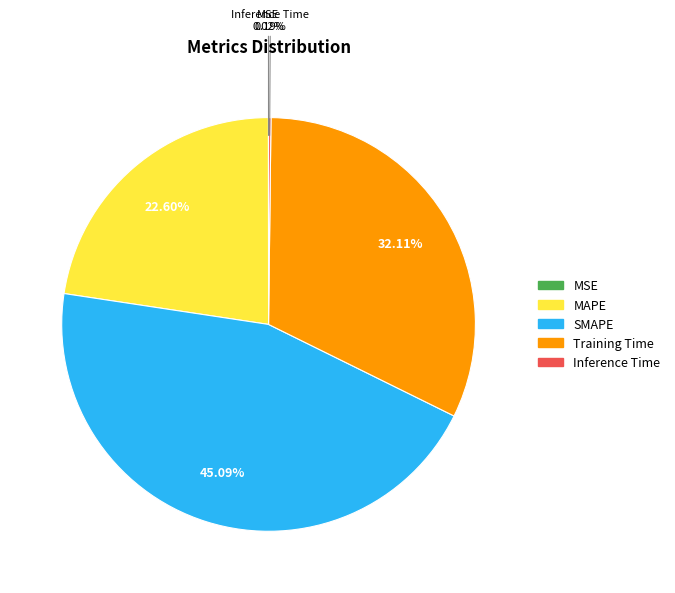

Which category has the biggest portion of the pie?

SMAPE